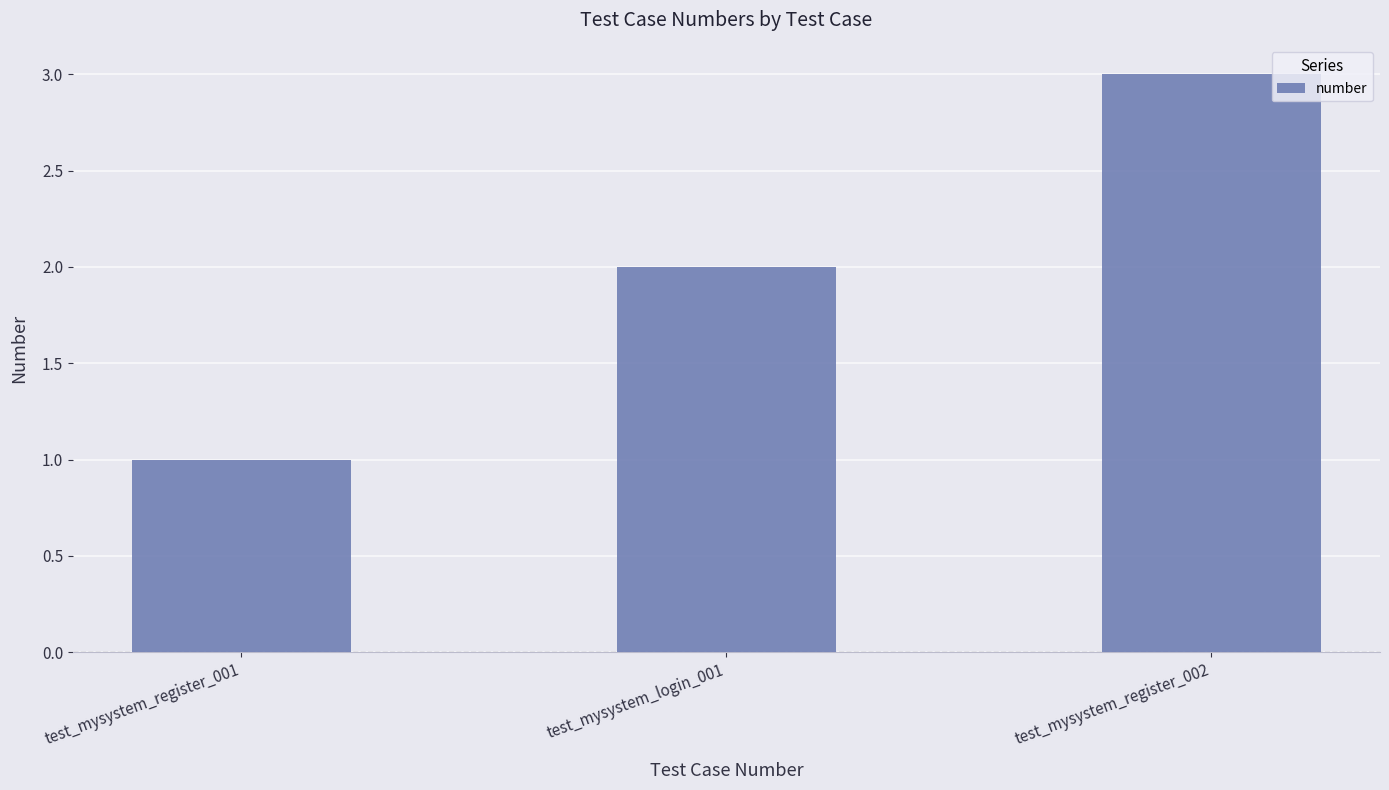

List the labels in order of value, smallest first.

test_mysystem_register_001, test_mysystem_login_001, test_mysystem_register_002